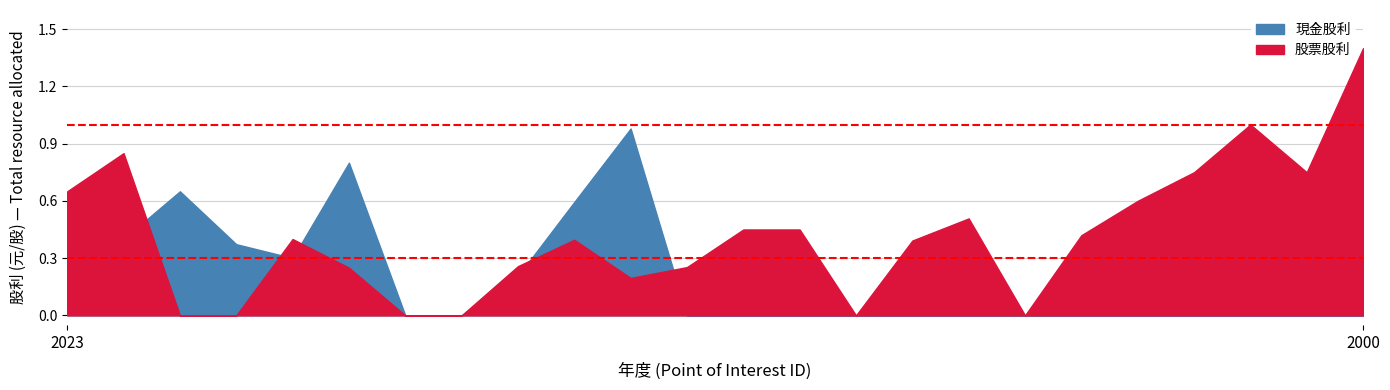

What is the difference between the maximum and minimum values in the 現金股利 series?

1.0